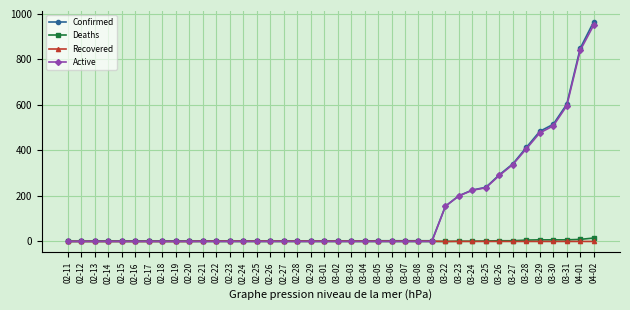

The Recovered series shows 0 at 03-26. True or false?

True